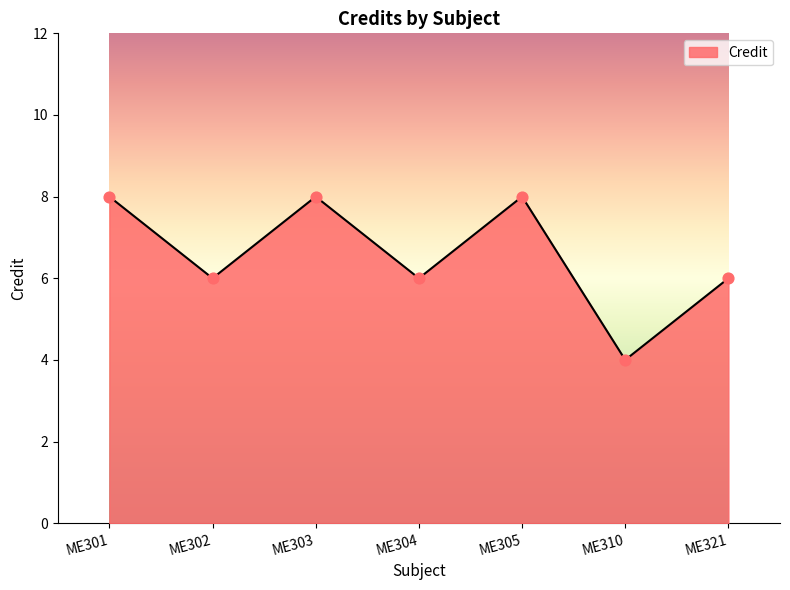

What is the ratio of the value at ME301 to the value at ME302?

1.3